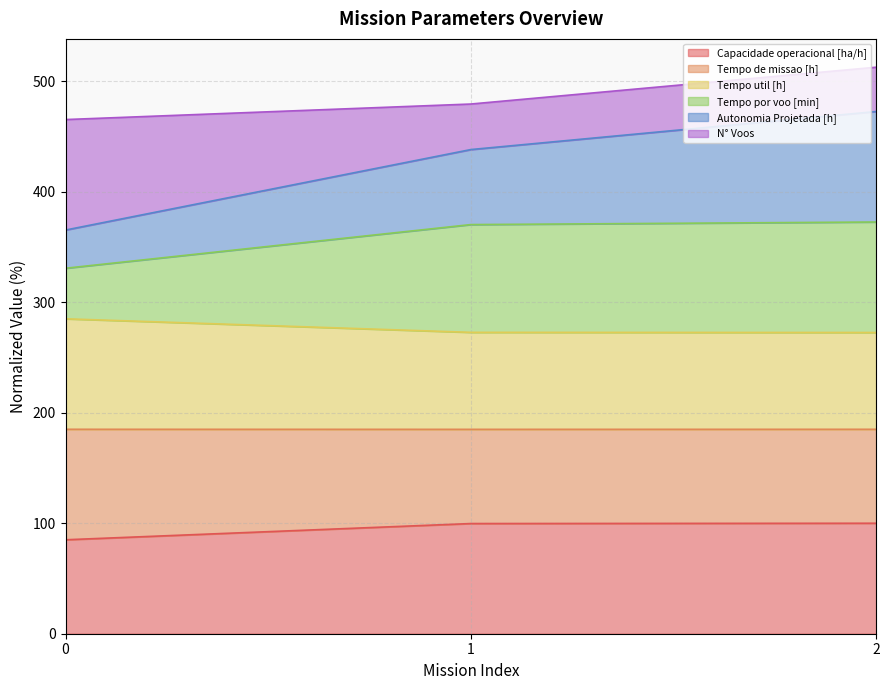

Read the Capacidade operacional [ha/h] value at 1.

99.7